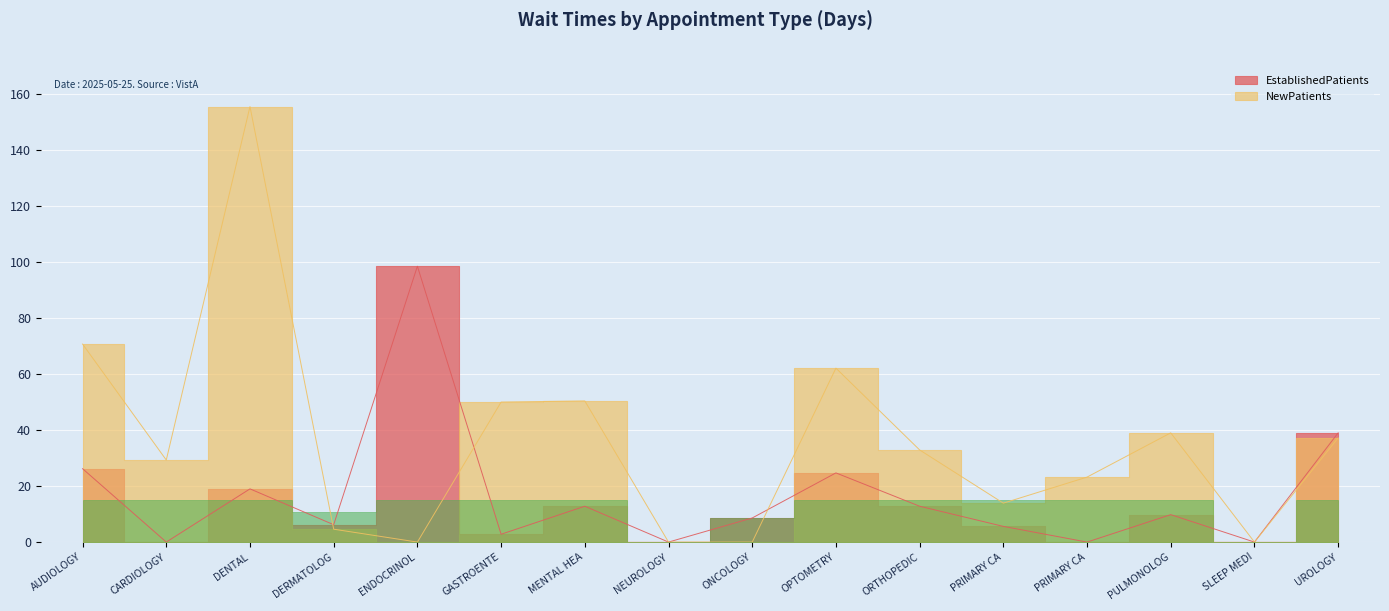

Reading left to right, what are all the values shown in this chart?

EstablishedPatients: 26.2	0.0	19.0	6.2	98.5	2.8	12.8	0.0	8.6	24.7	12.8	5.6	0.0	9.8	0.0	39.0
NewPatients: 70.7	29.3	155.5	4.6	0.0	50.0	50.4	0.0	0.0	62.1	32.9	13.9	23.2	39.0	0.0	37.2